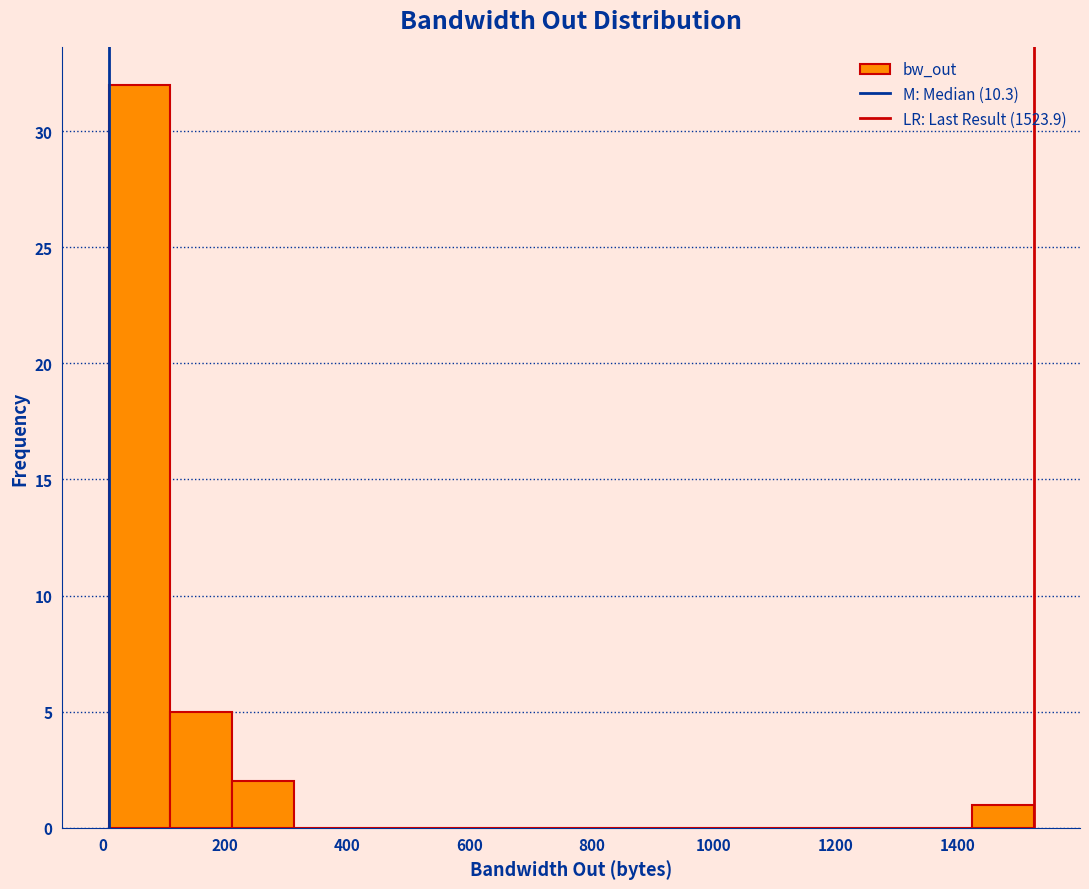

Over which range of the x-axis is the bar tallest?

0 to 100